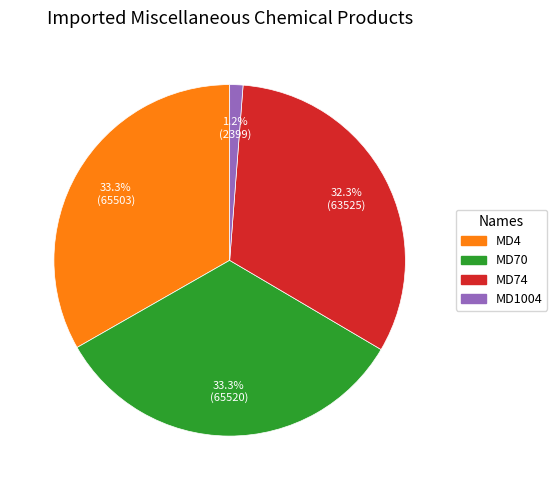

True or false: MD4 accounts for 33% of the total.

True